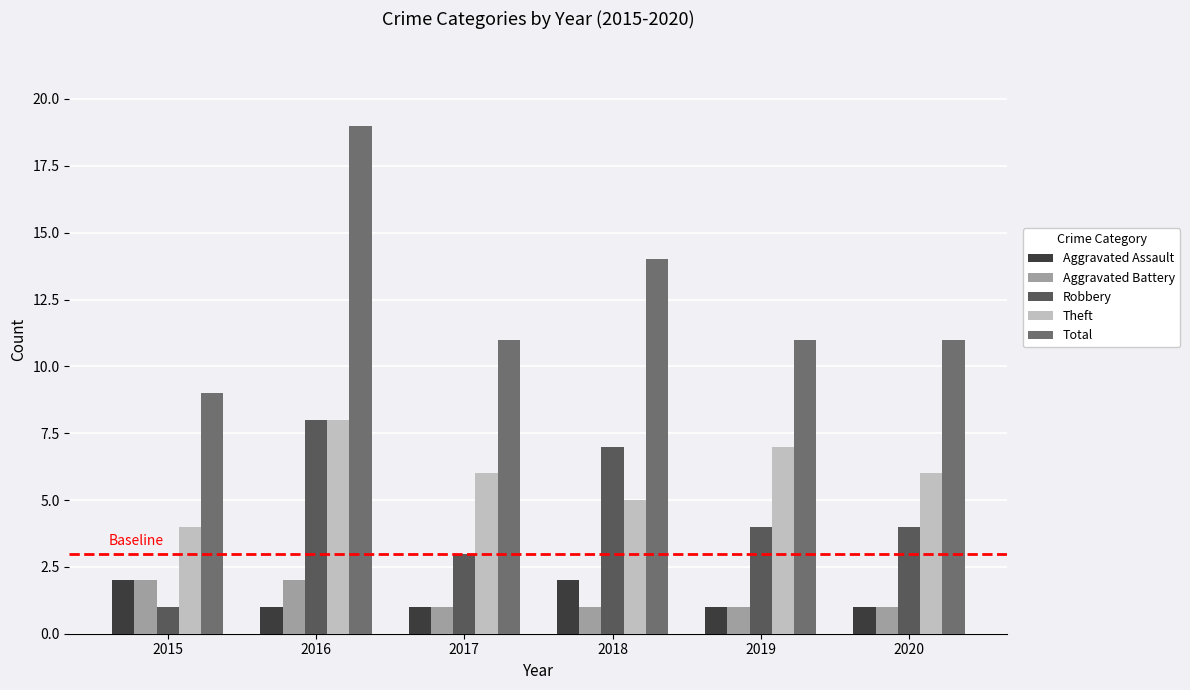

How many distinct data groups are displayed?

5